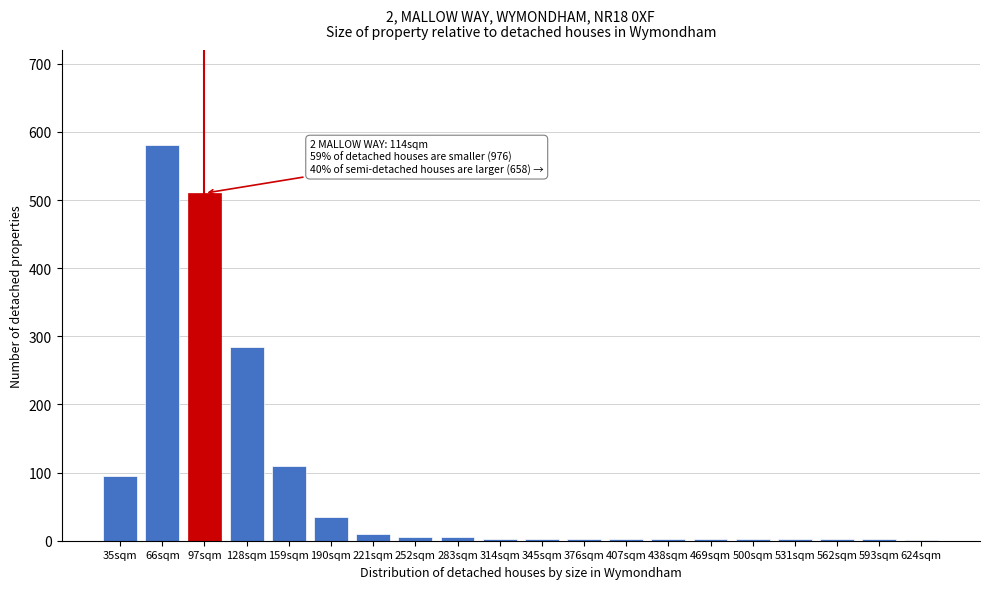

What is the sum of all values?

1657